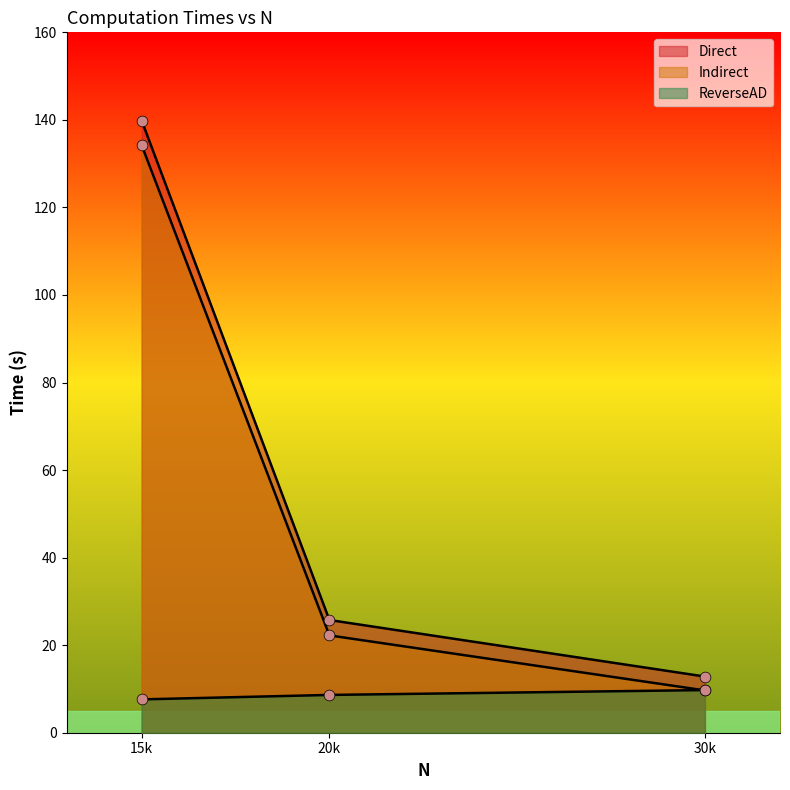

Is the value of Indirect at 15k greater than the value of Direct at 30k?

Yes